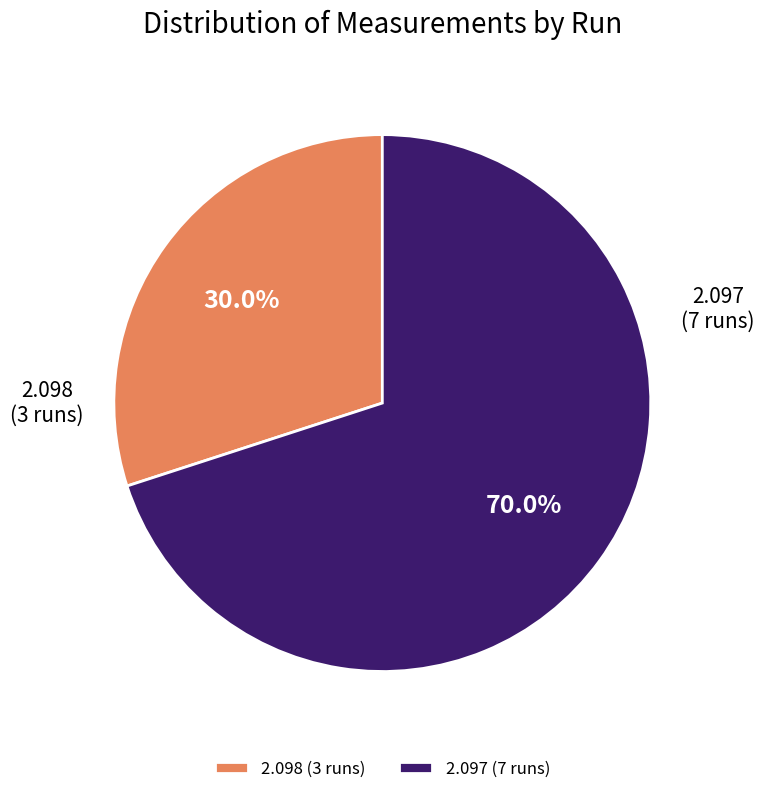

Approximately how many times larger is the value at 2.098 (3 runs) compared to 2.097 (7 runs)?

0.4